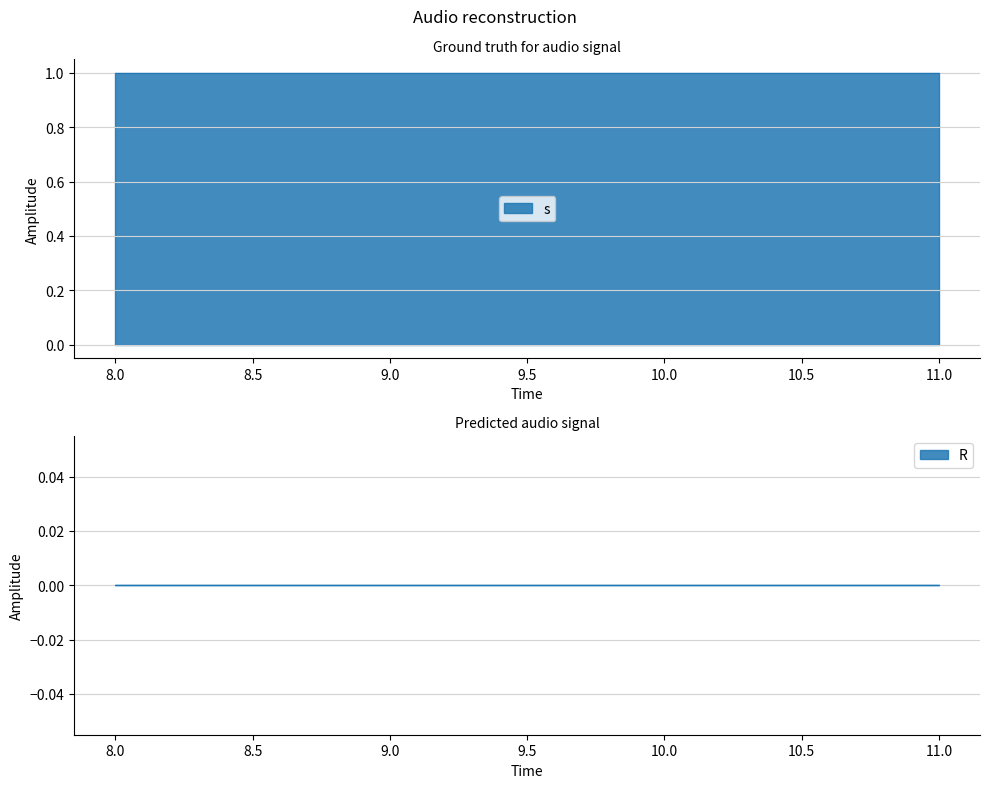

Is the value of s at 8 greater than the value of R at 10?

Yes